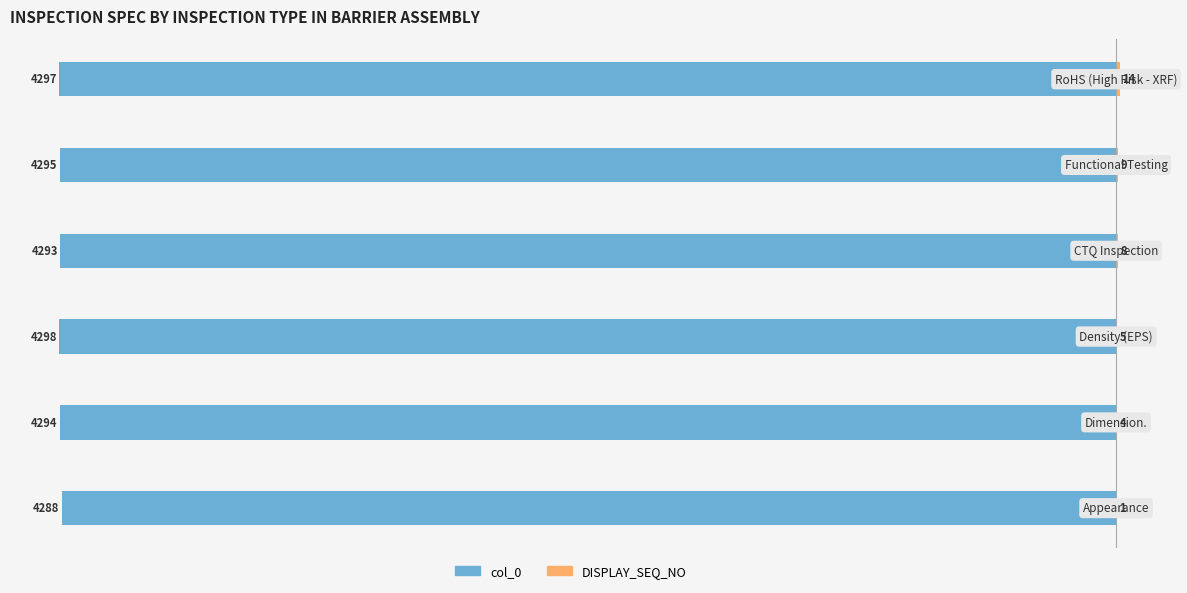

What is the sum of the col_0 values at 0 and 3?

-8581